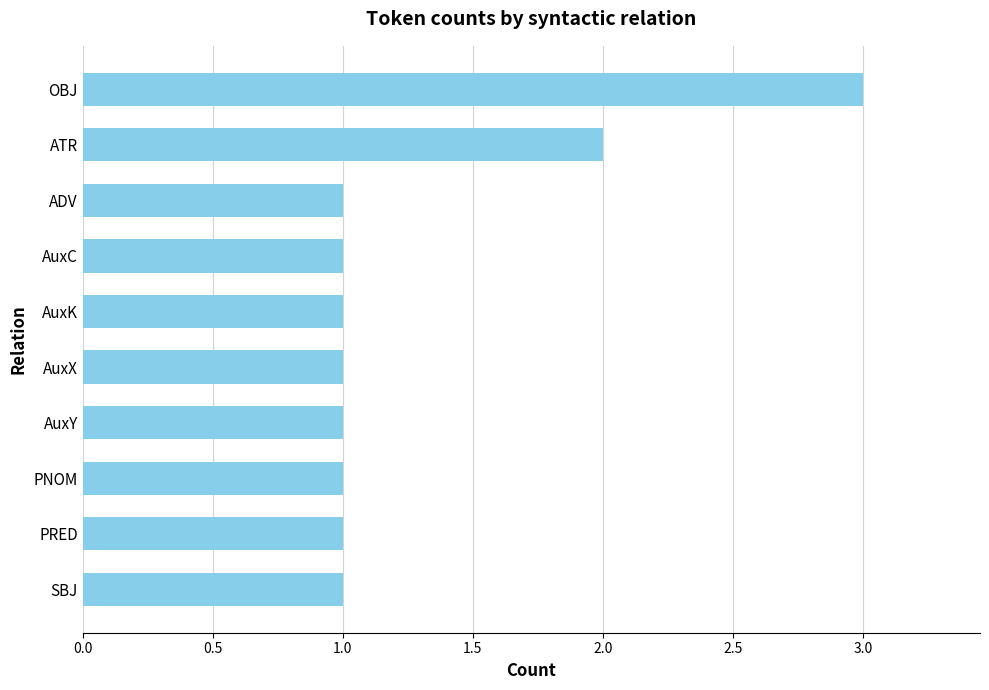

Between OBJ and SBJ, which is larger?

OBJ